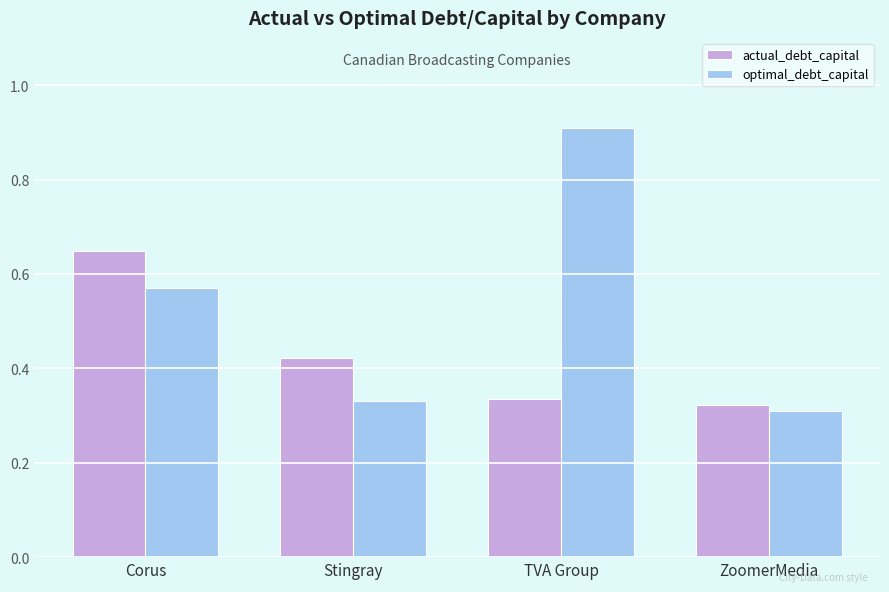

At which category is the sum across all series the highest?

TVA Group